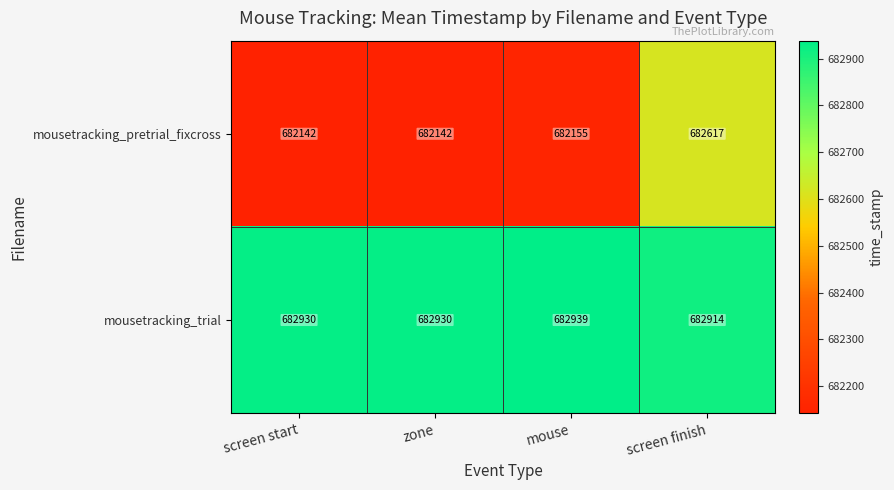

What is the approximate value of mousetracking_pretrial_fixcross at zone, to the nearest 5?

682140